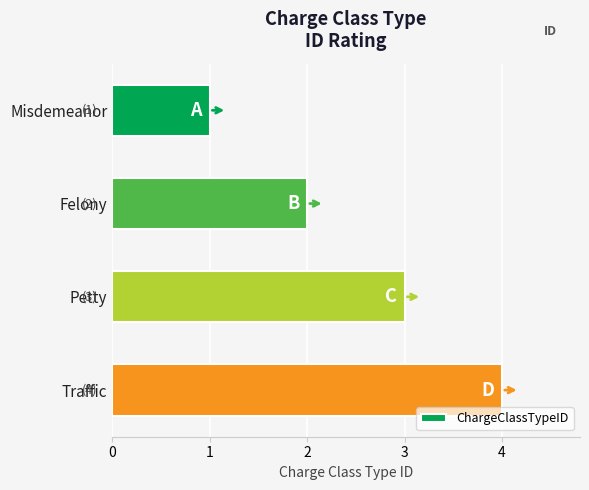

Rank the categories by value from lowest to highest.

Misdemeanor, Felony, Petty, Traffic